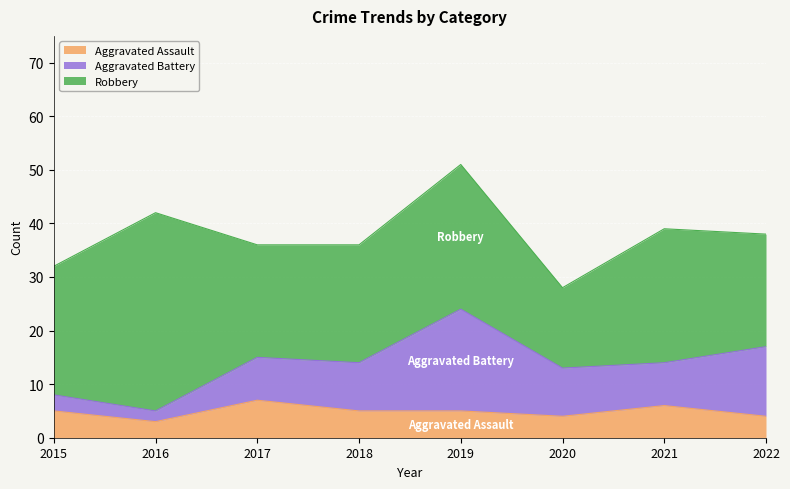

Reading left to right, what are all the values shown in this chart?

Aggravated Assault: 2015=5	2016=3	2017=7	2018=5	2019=5	2020=4	2021=6	2022=4
Aggravated Battery: 2015=3	2016=2	2017=8	2018=9	2019=19	2020=9	2021=8	2022=13
Robbery: 2015=24	2016=37	2017=21	2018=22	2019=27	2020=15	2021=25	2022=21